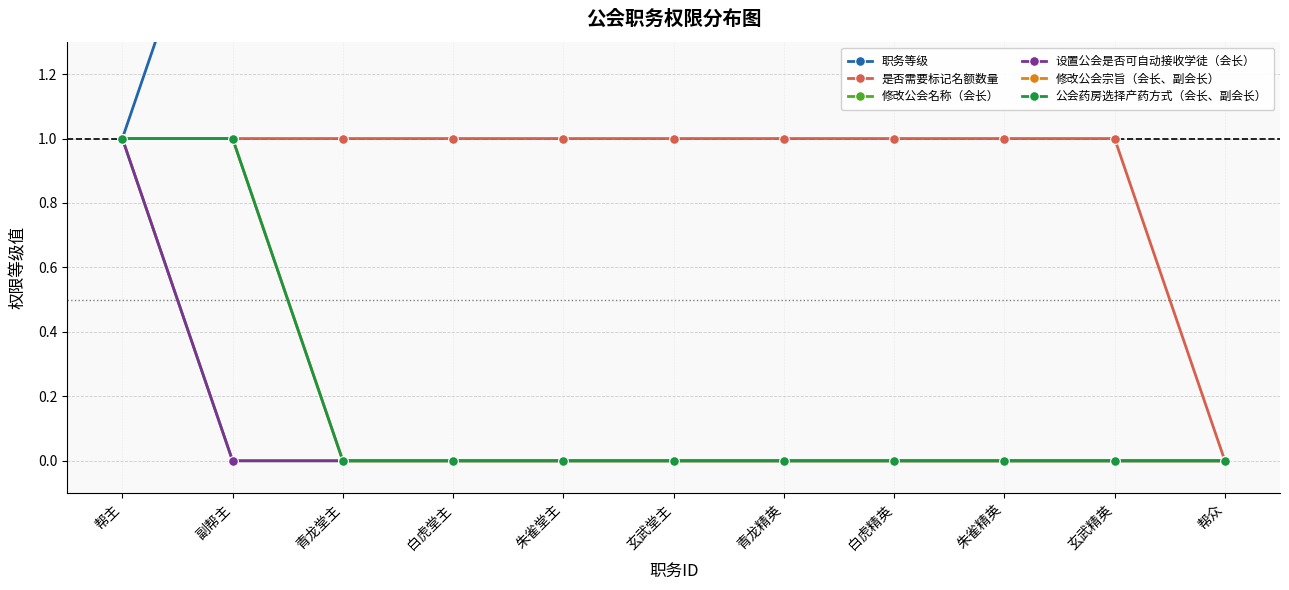

True or false: 修改公会名称（会长） has more than 2 points higher than both neighbors.

False